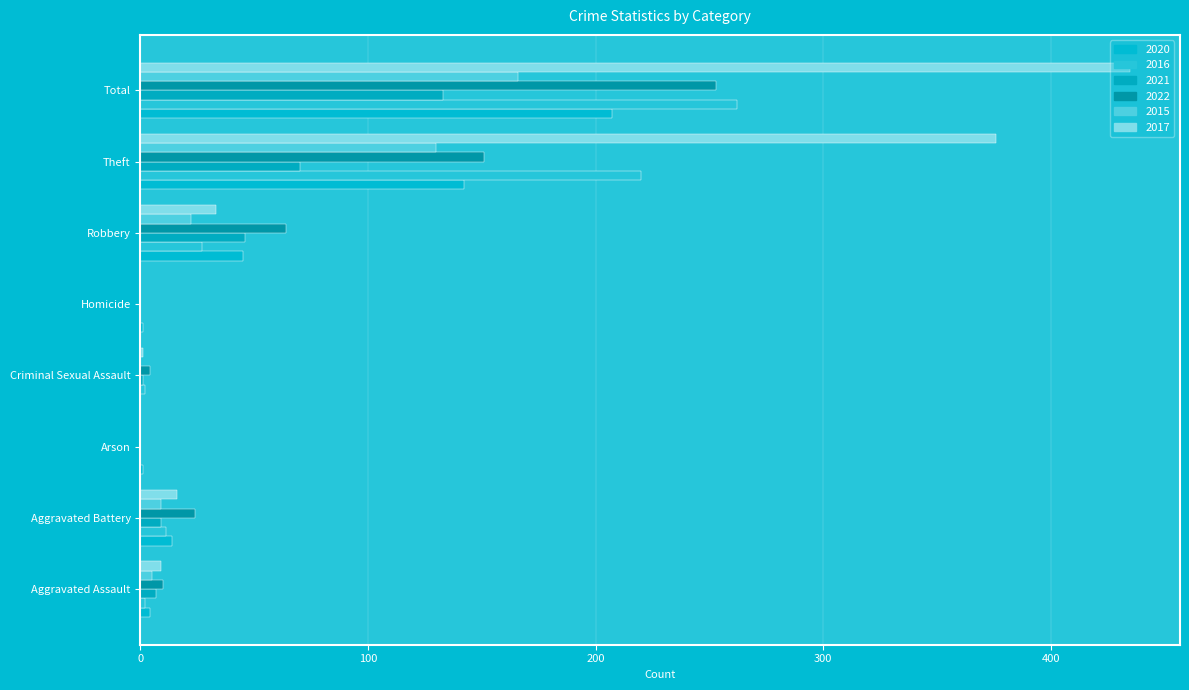

How many series are shown in this chart?

6